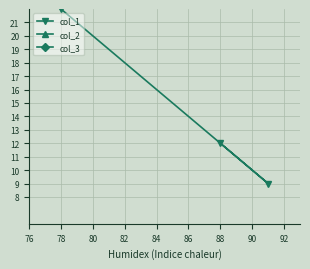

How many lines are shown in the chart?

3